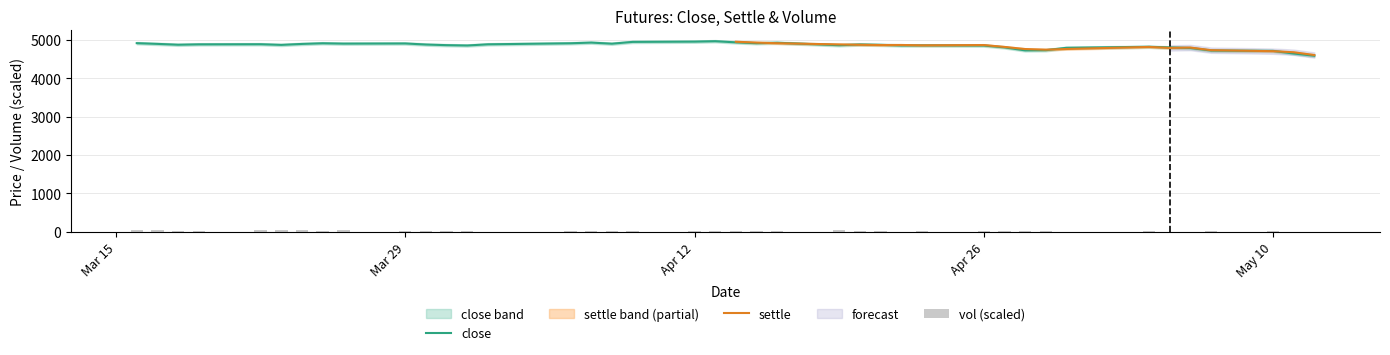

The value of close at 20100421 is 4876.0. True or false?

True